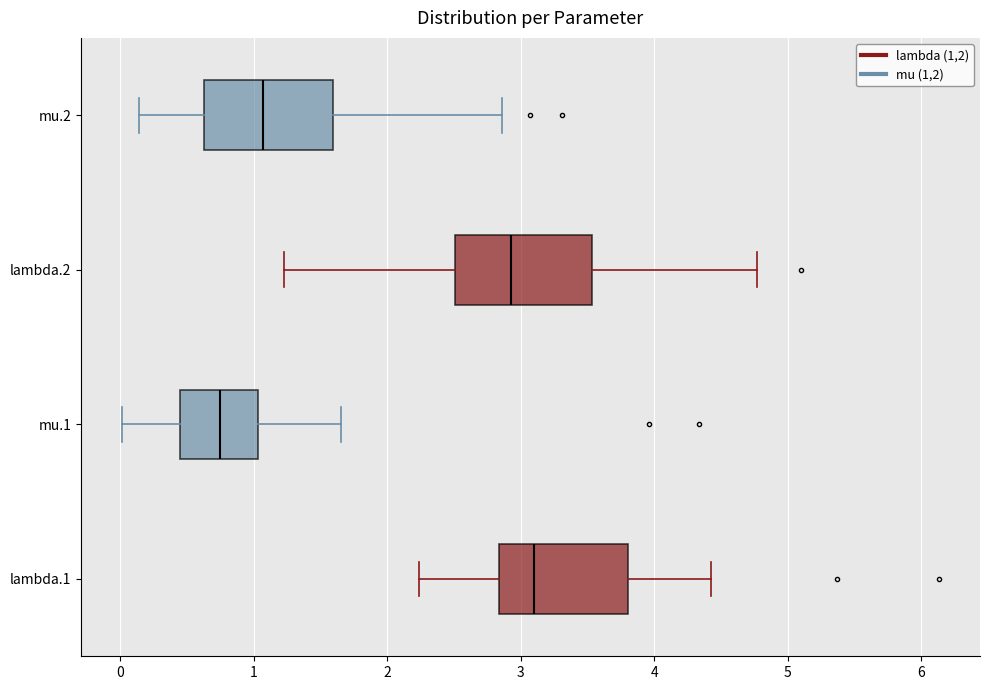

Reading bottom to top, transcribe this box plot: for each box, give where its median line is, the range the box spans, and where its two whiskers end, as read against the x-axis. The values are not printed on the chart, so give them approximately, as read against the axis.

lambda.1: median 3.1, box 2.8 to 3.8, whiskers 2.2 to 4.4
mu.1: median 0.7, box 0.4 to 1.0, whiskers 0.0 to 1.7
lambda.2: median 2.9, box 2.5 to 3.5, whiskers 1.2 to 4.8
mu.2: median 1.1, box 0.6 to 1.6, whiskers 0.1 to 2.9